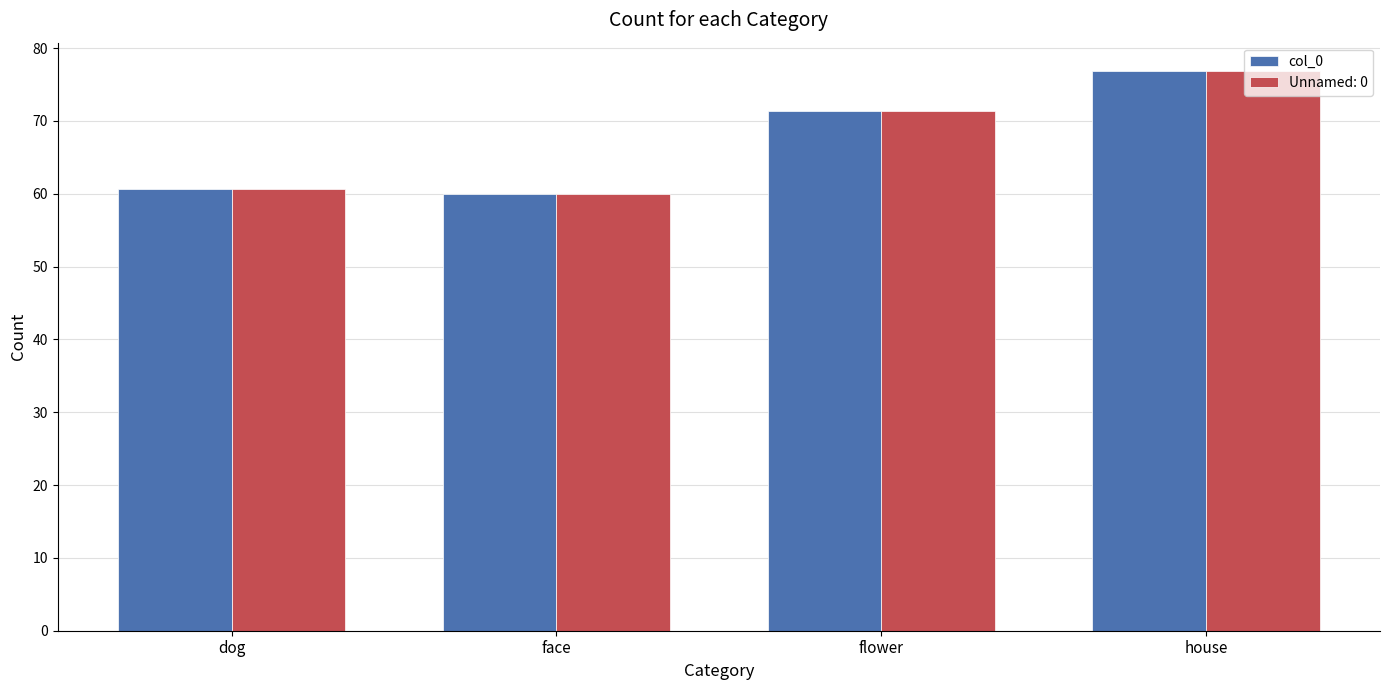

How many values in the Unnamed: 0 series are below 71?

2